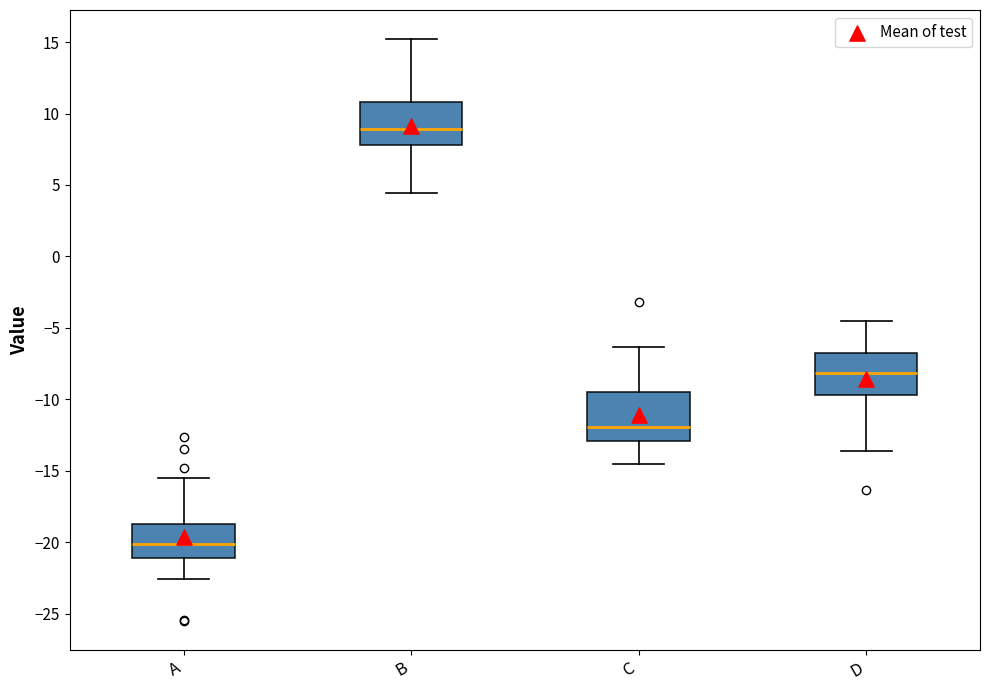

Reading left to right, transcribe this box plot: for each box, give where its median line is, the range the box spans, and where its two whiskers end, as read against the y-axis. The values are not printed on the chart, so give them approximately, as read against the axis.

A: median -20.0, box -21.0 to -18.5, whiskers -22.5 to -15.5
B: median 9.0, box 8.0 to 11.0, whiskers 4.5 to 15.0
C: median -12.0, box -13.0 to -9.5, whiskers -14.5 to -6.5
D: median -8.0, box -9.5 to -7.0, whiskers -13.5 to -4.5